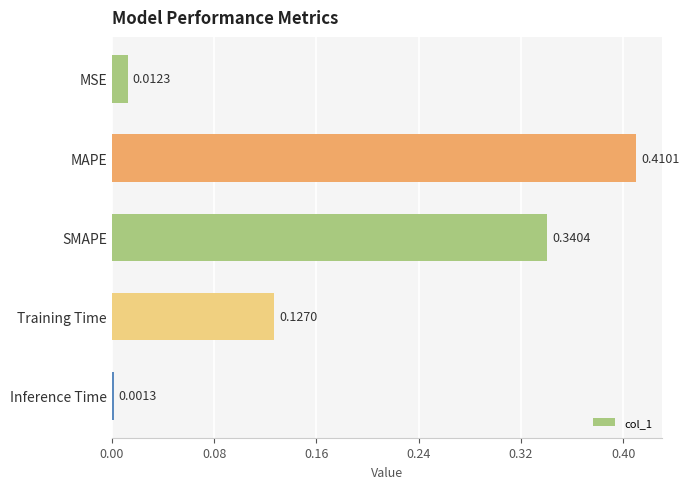

At which category does the chart reach its peak across all series?

MAPE